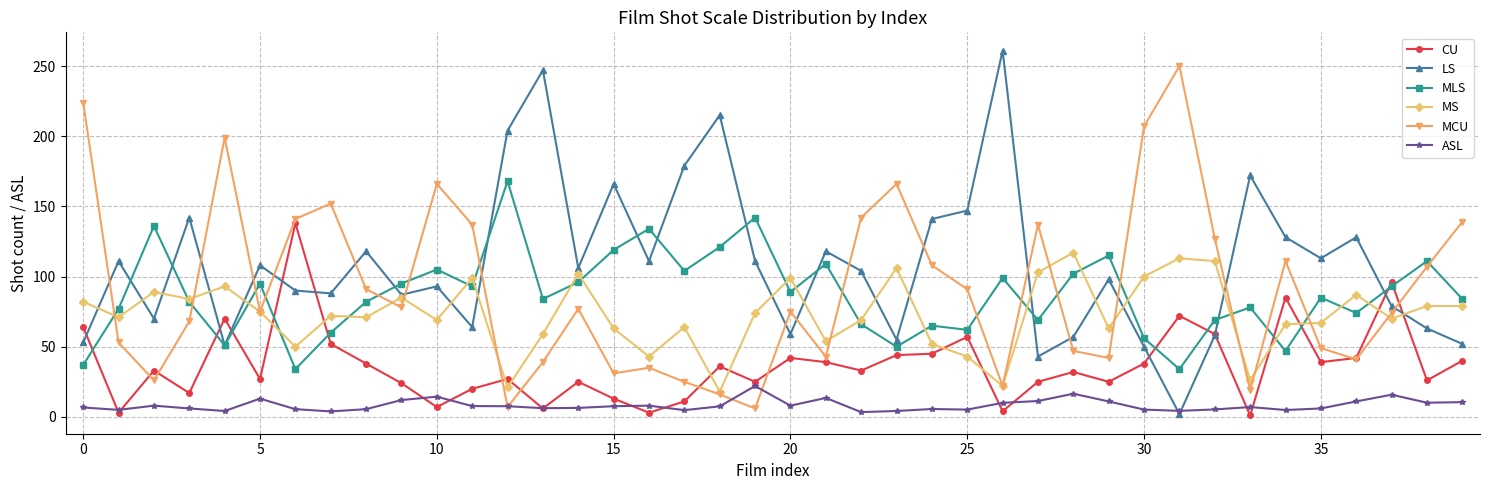

True or false: ASL and MS intersect in this chart.

False